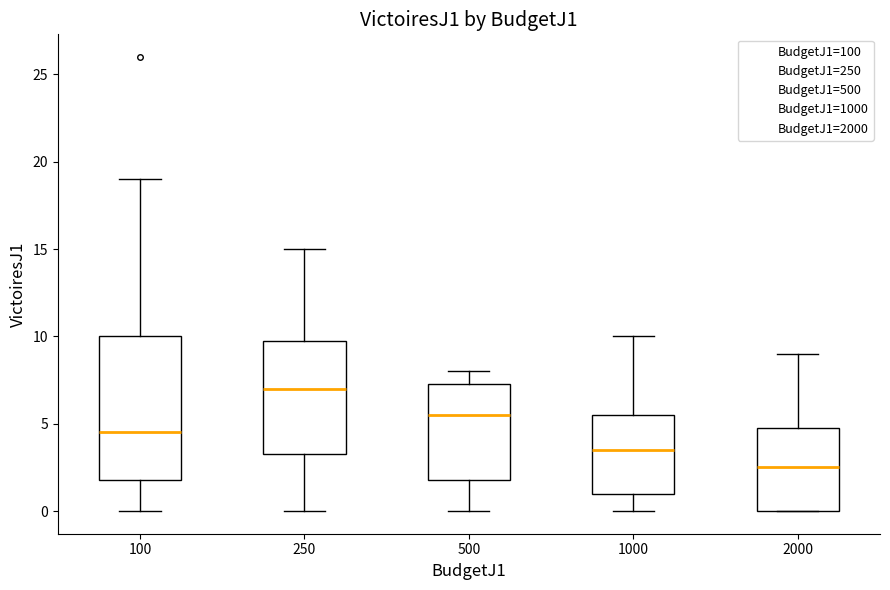

Reading left to right, read every box against the y-axis: the position of its median line, the range the box covers, and the ends of its whiskers. The values are not printed on the chart, so give them approximately, as read against the axis.

100: median 4.5, box 2.0 to 10.0, whiskers 0.0 to 19.0
250: median 7.0, box 3.5 to 10.0, whiskers 0.0 to 15.0
500: median 5.5, box 2.0 to 7.5, whiskers 0.0 to 8.0
1000: median 3.5, box 1.0 to 5.5, whiskers 0.0 to 10.0
2000: median 2.5, box 0.0 to 5.0, whiskers 0.0 to 9.0